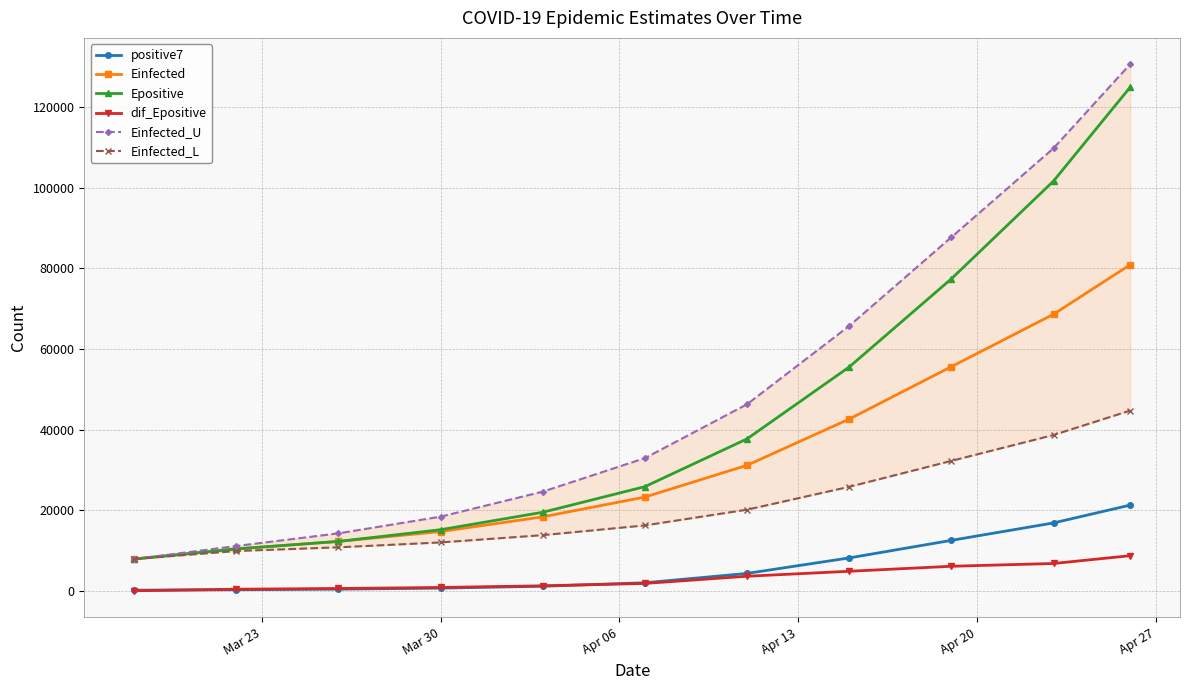

What is the value of the positive7 point at the 10th from the left?

16837.6